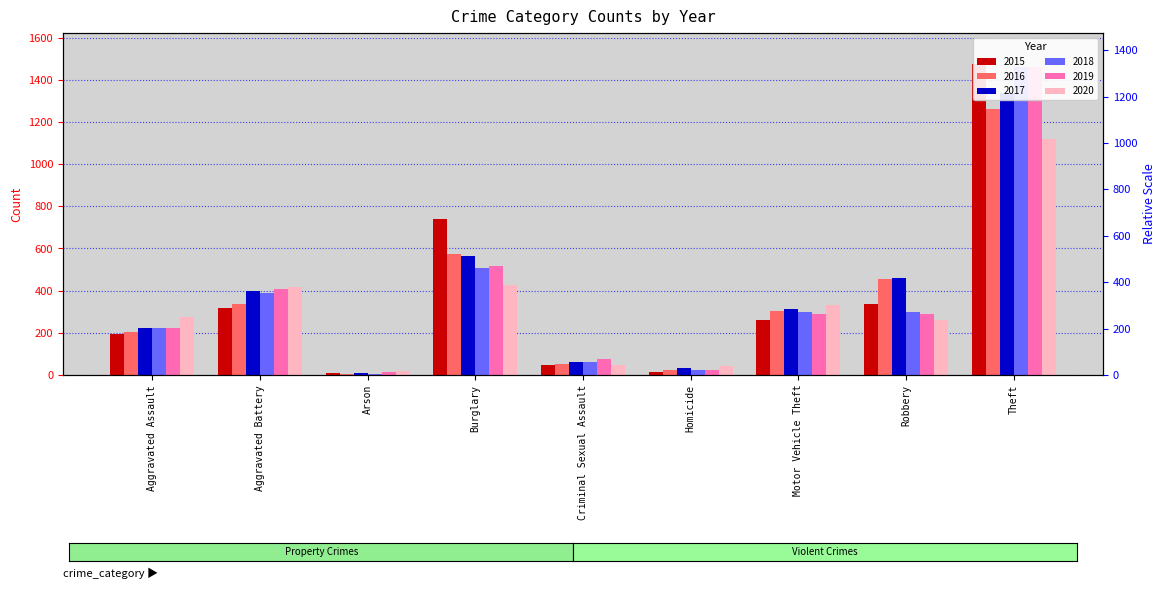

Is it true that 2018 equals 60 at Criminal Sexual Assault?

True